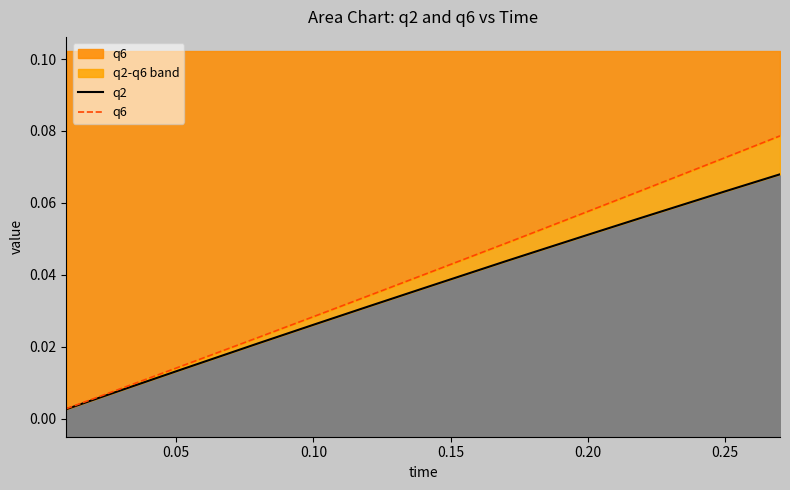

True or false: q6 has a value of 0.1 at 0.20.

True